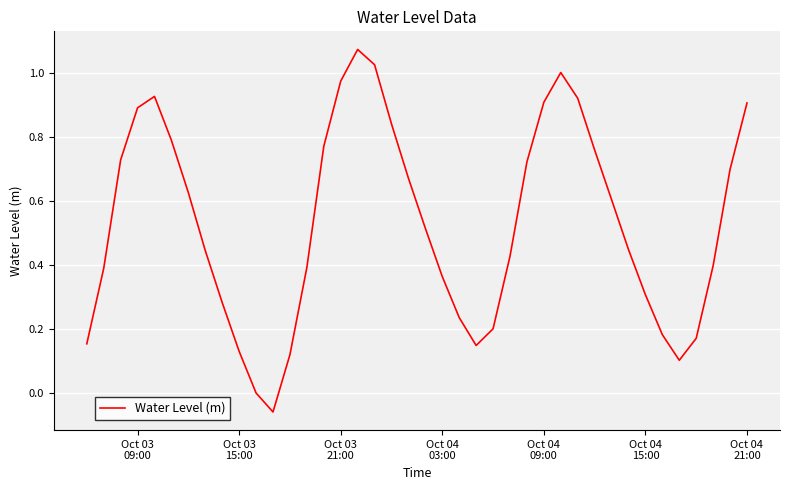

What is the greatest value displayed?

1.1